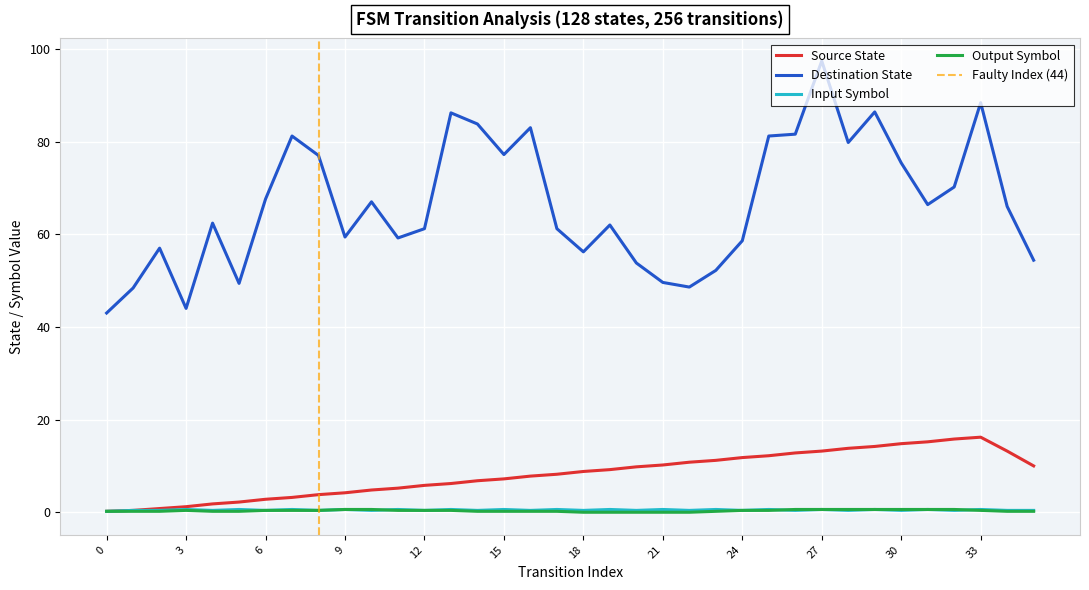

How many lines are shown in the chart?

4